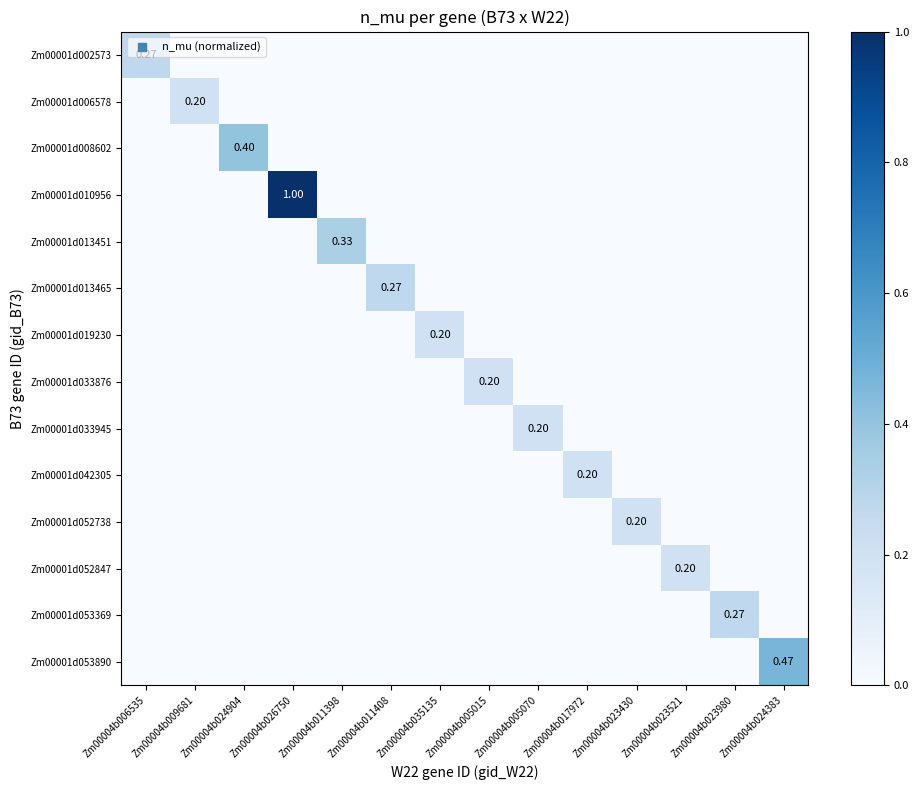

Is it true that Zm00001d052738 equals -0.1 at Zm00004b023980?

False